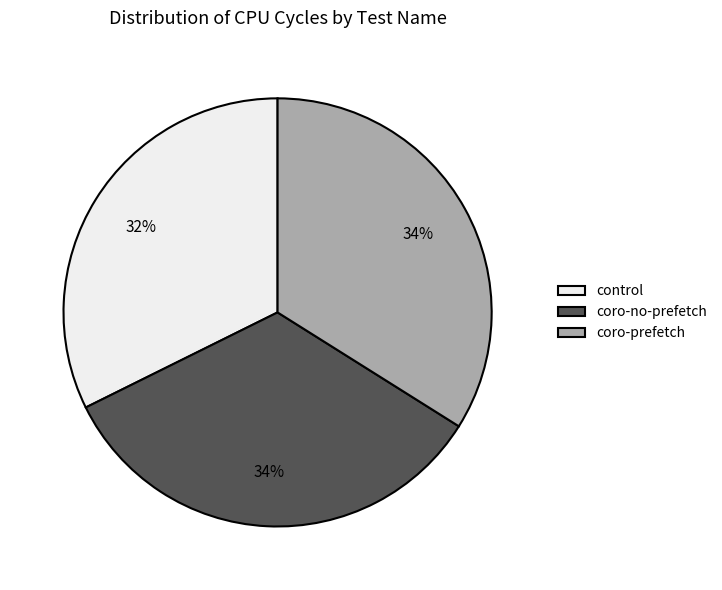

Which category has the smallest portion of the pie?

control